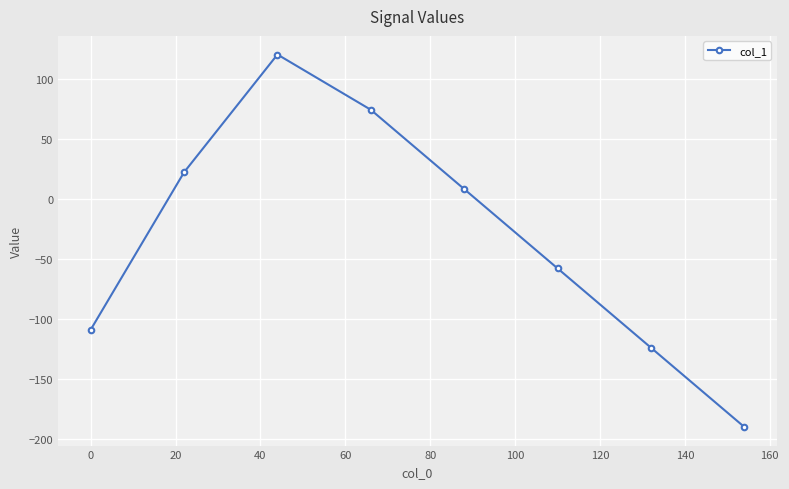

How many lines are shown in the chart?

1